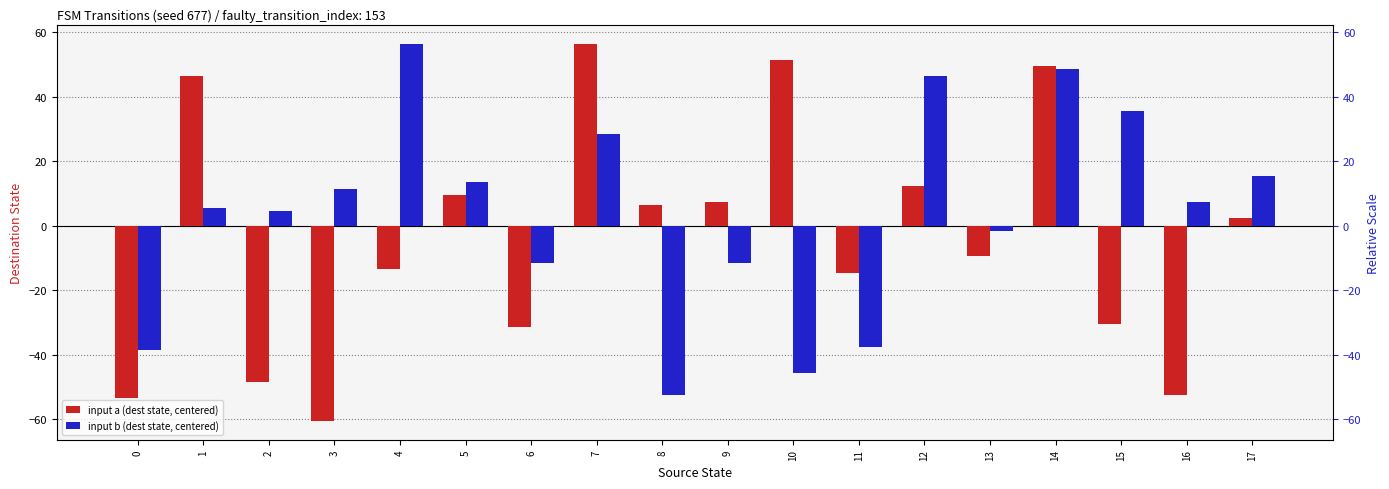

What is the sum of all input a (dest state, centered) values?

-73.5